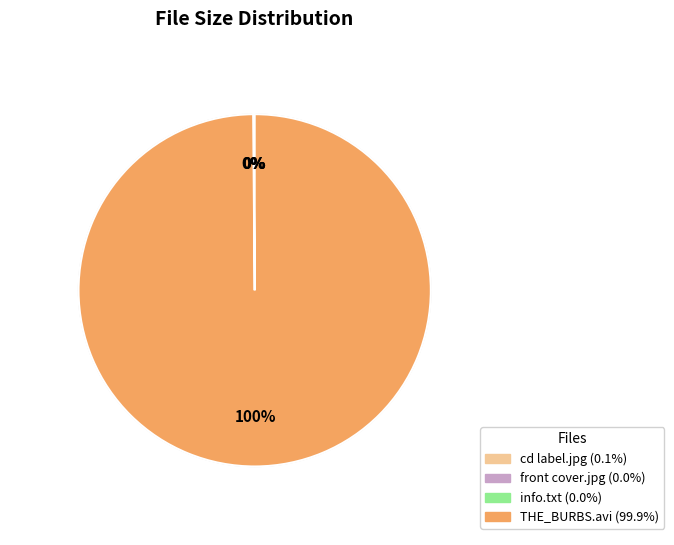

Does THE_BURBS.avi account for over 50% of the chart?

Yes